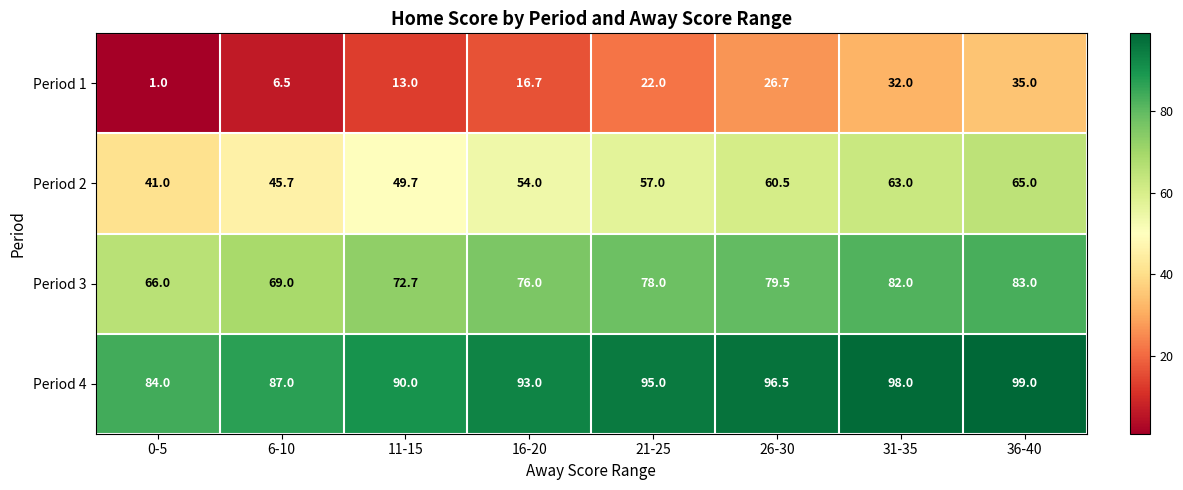

What is the greatest value displayed?

99.0